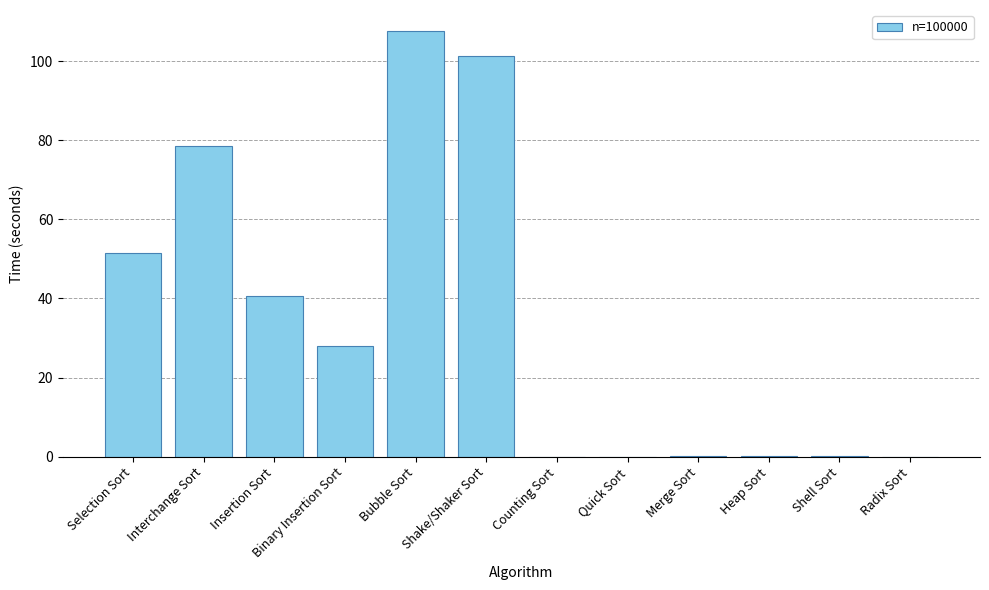

True or false: the data shows 101.3 at Shake/Shaker Sort.

True